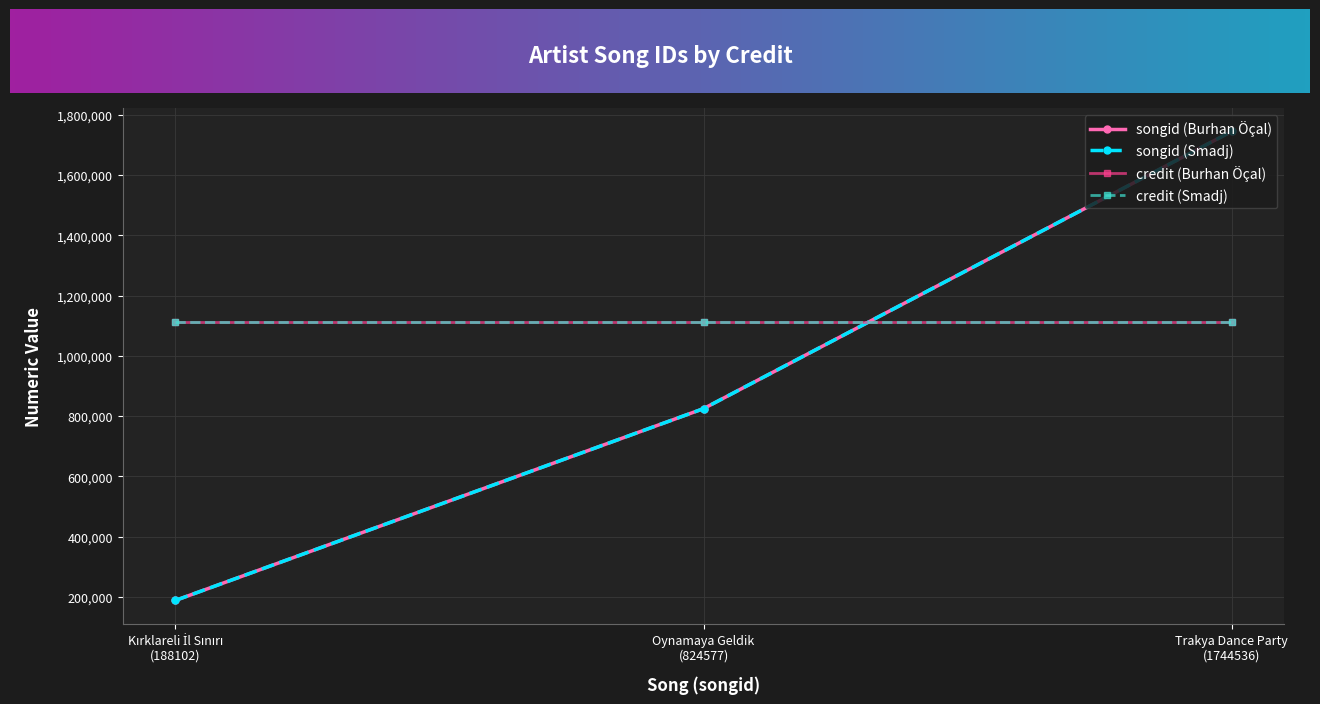

Which series has the largest total across all categories?

credit